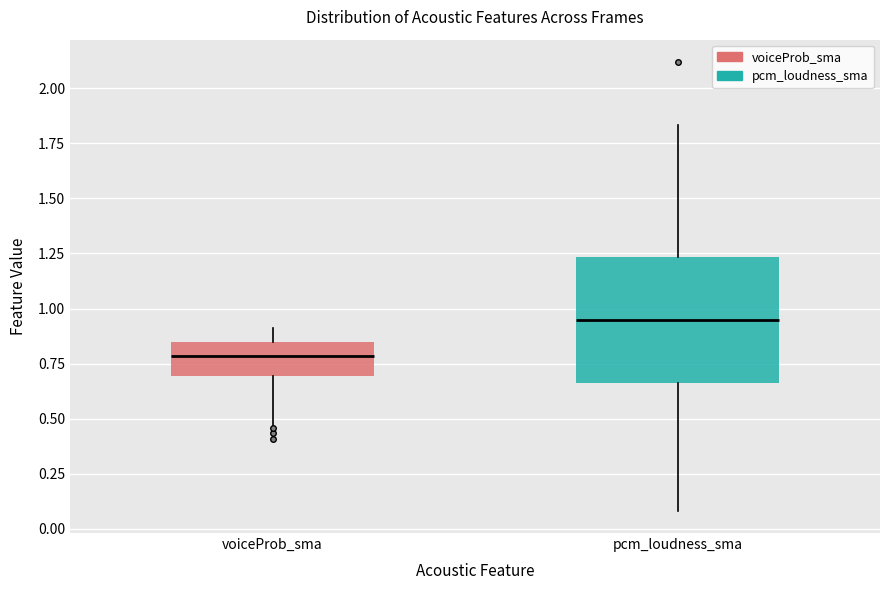

Where is the upper edge of the box for voiceProb_sma on the y-axis? The values are not printed on the chart, so give them approximately, as read against the axis.

0.85